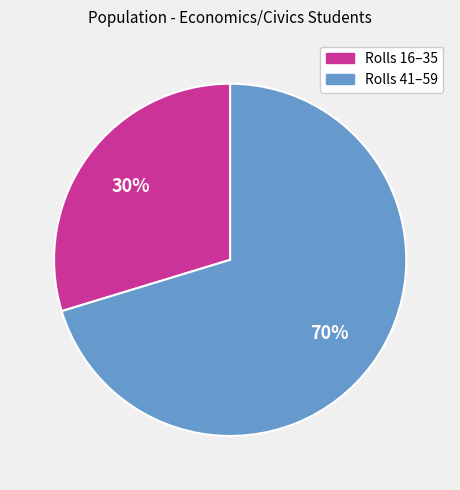

Count the number of slices in the pie.

2